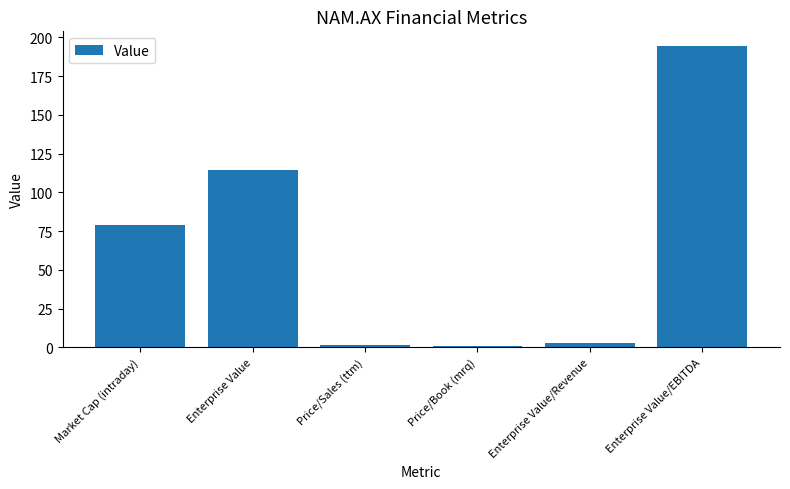

What is the difference between the maximum and second lowest values?

192.4